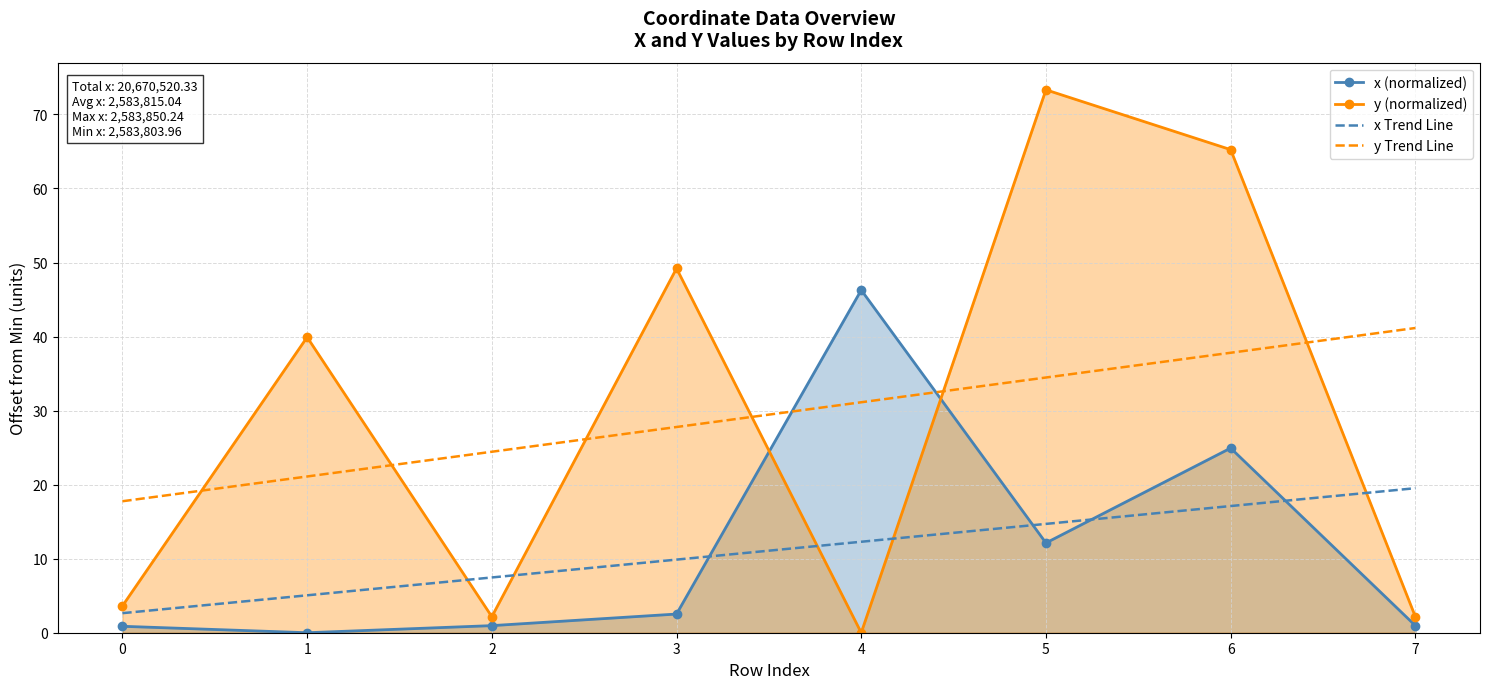

True or false: x Trend Line has a value of 2.6 at 0.

True